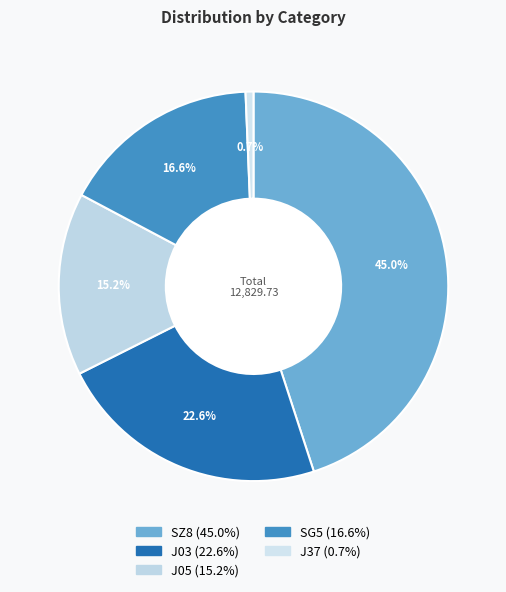

To the nearest percent, what portion does J03 represent?

23%